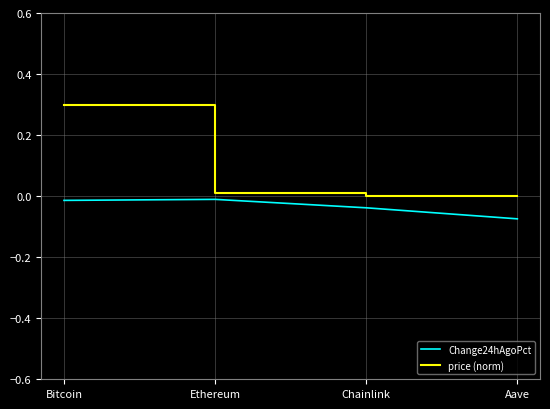

At which category does the chart reach its peak across all series?

Bitcoin